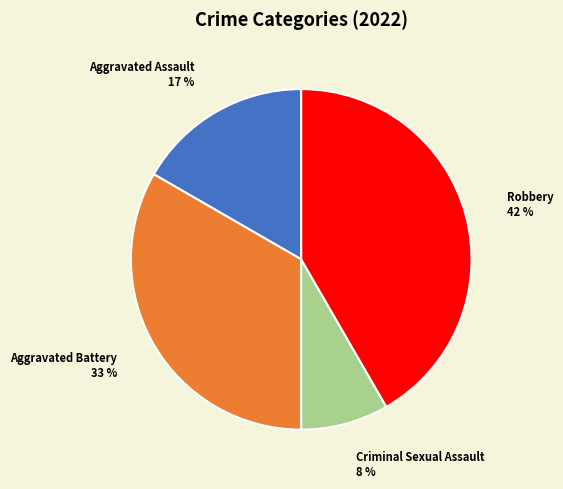

Is Criminal Sexual Assault the majority of the pie?

No